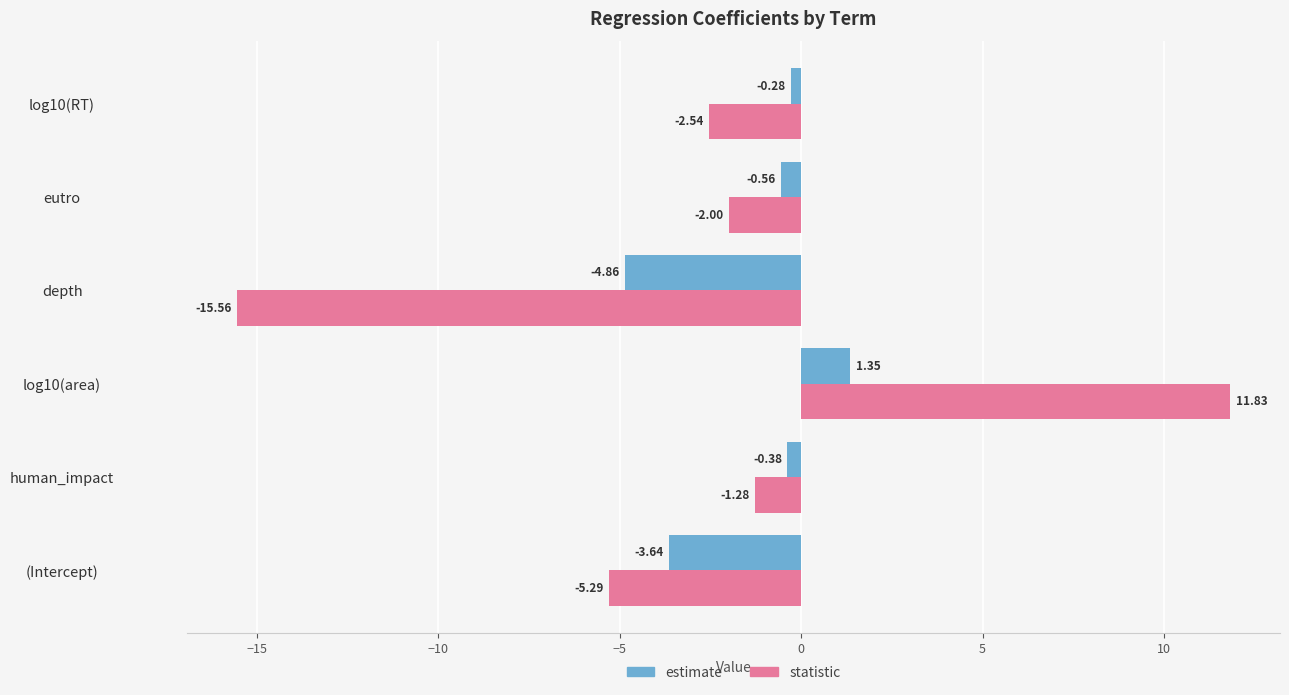

What is the sum of all estimate values?

-8.4